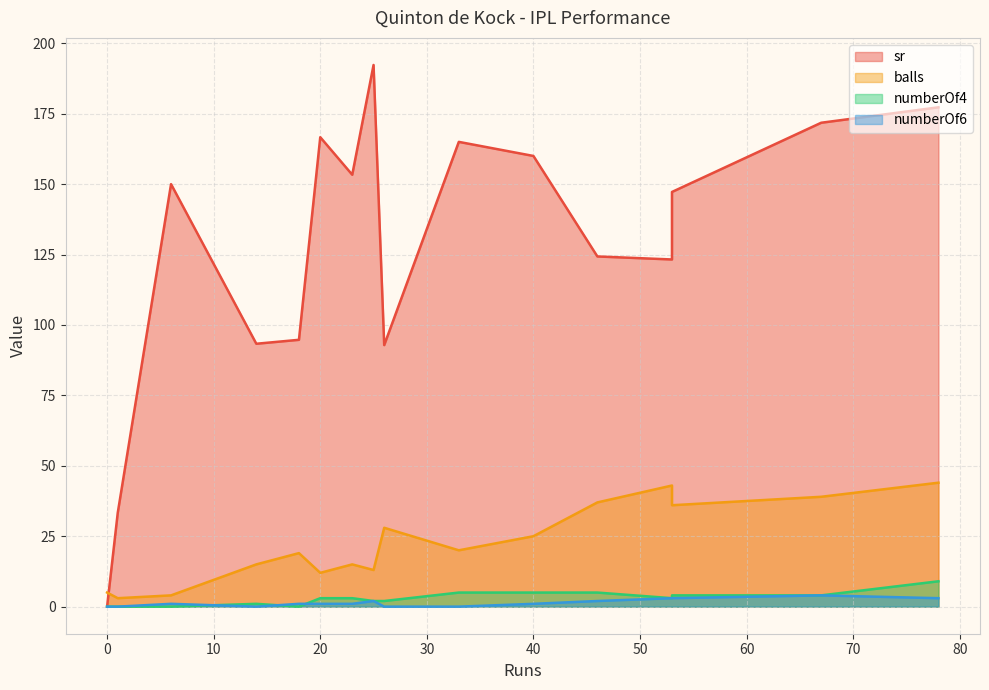

The sr series shows 165.0 at 33. True or false?

True